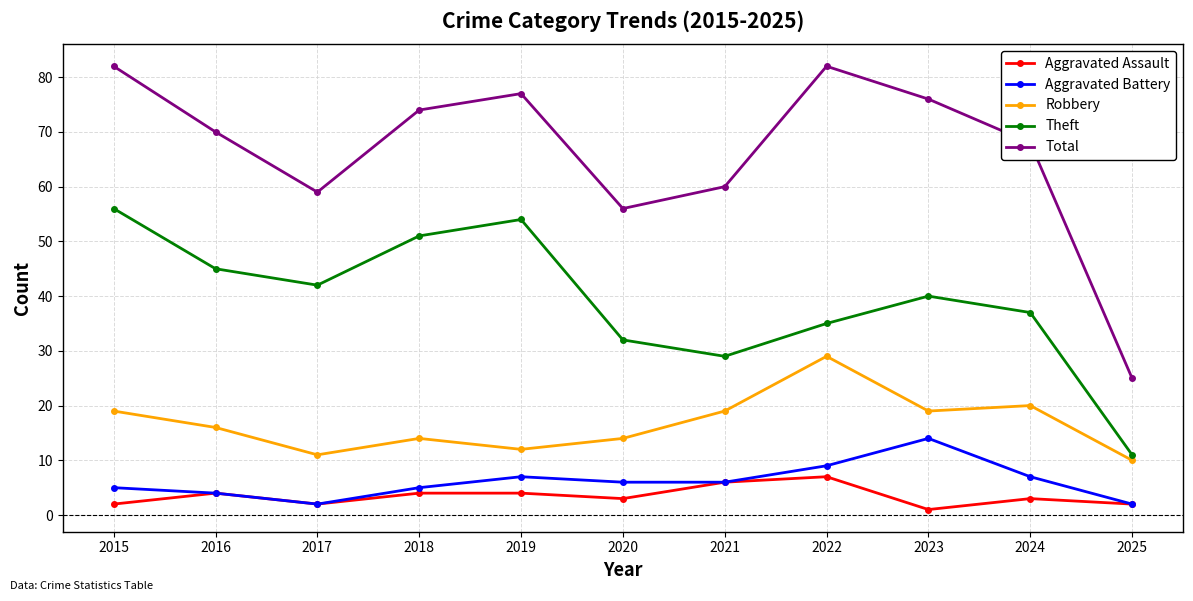

List the series in order of their peak value, highest first.

Total, Theft, Robbery, Aggravated Battery, Aggravated Assault